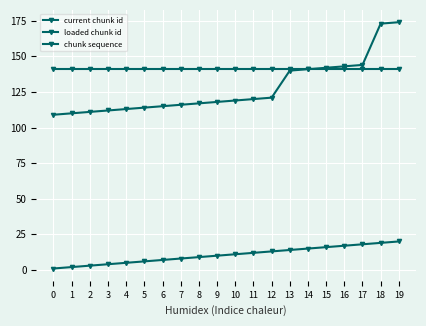

True or false: current chunk id and loaded chunk id intersect in this chart.

False